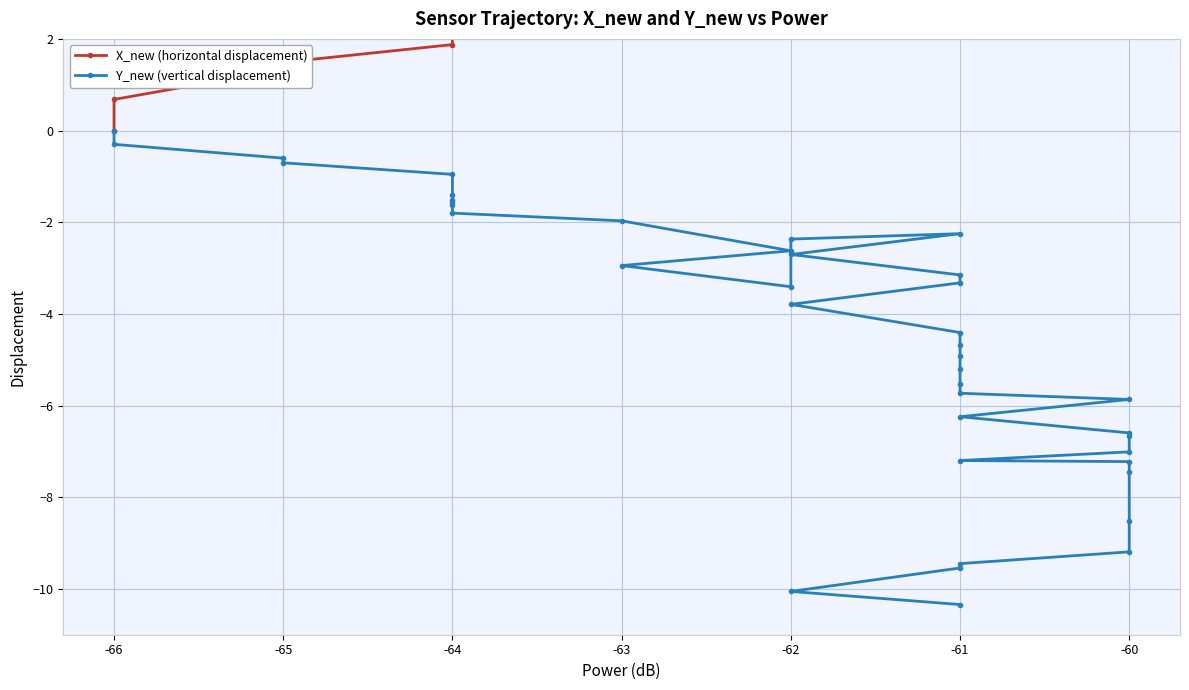

Reading left to right, transcribe all the data shown in this chart.

X_new (horizontal displacement): 0.0	0.7	1.3	1.5	1.9	2.6	2.7	3.4	3.9	4.4	4.7	4.6	4.6	4.6	5.5	5.8	6.5	7.2	7.4	8.1	9.0	9.3	9.6	10.0	10.5	10.8	11.0	11.6	12.1	12.2	12.7	13.1	13.2	13.5	15.0	15.9	16.3	16.5	17.2	17.6
Y_new (vertical displacement): 0.0	-0.3	-0.6	-0.7	-1.0	-1.4	-1.5	-1.6	-1.6	-1.8	-2.0	-2.6	-2.9	-3.4	-2.4	-2.2	-2.7	-3.2	-3.3	-3.8	-4.4	-4.7	-4.9	-5.2	-5.5	-5.7	-5.9	-6.2	-6.6	-6.7	-7.0	-7.2	-7.2	-7.4	-8.5	-9.2	-9.4	-9.5	-10.1	-10.3